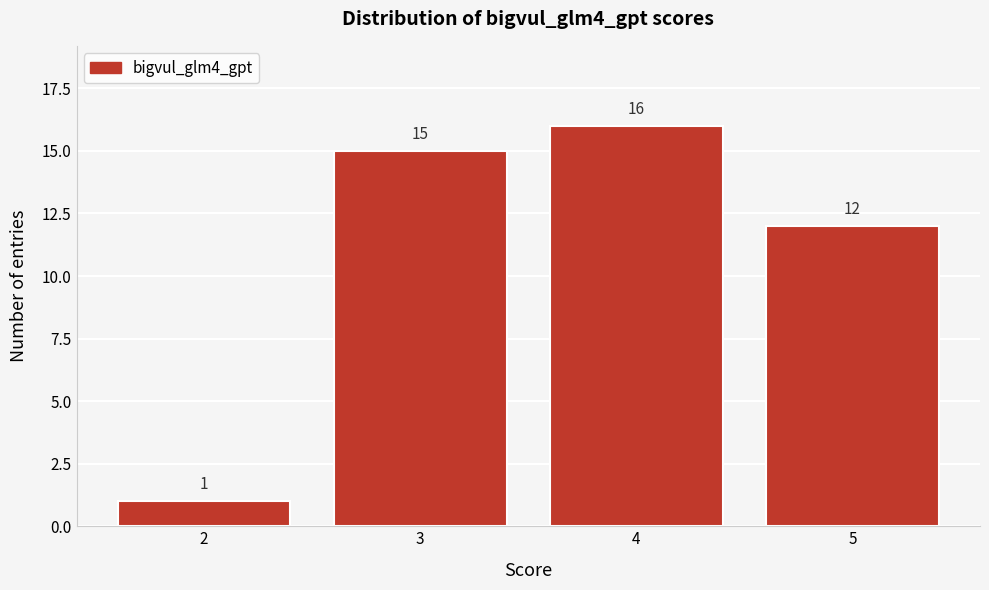

Which range on the x-axis has the tallest bar?

3.5 to 4.5